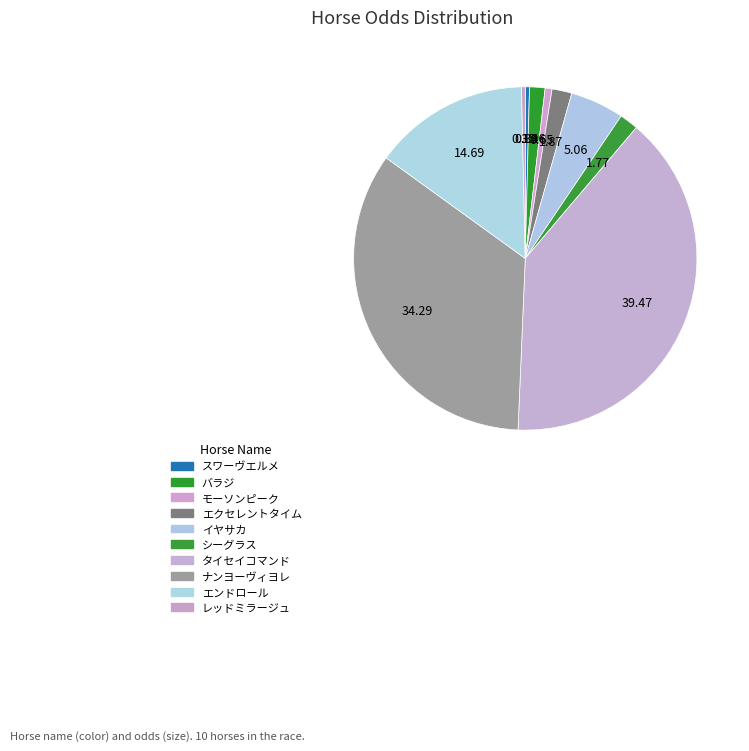

How many slices are in this pie chart?

10